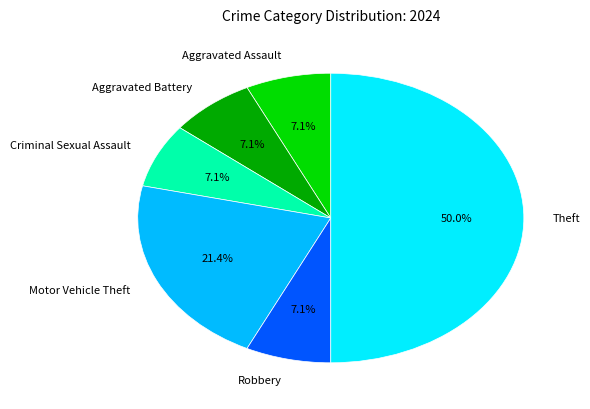

How many segments does this pie chart have?

6